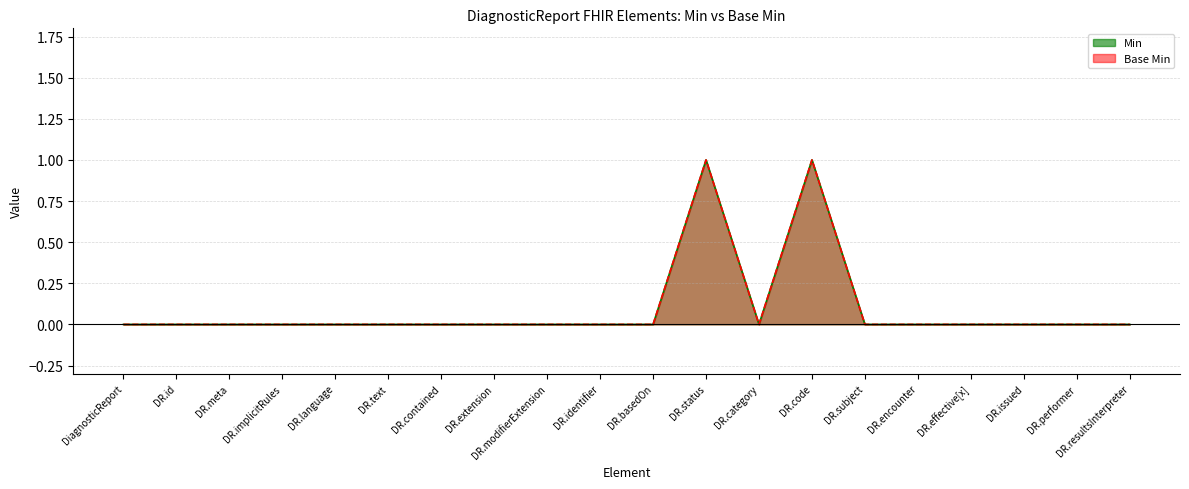

Which category has the highest value across all series?

DR.status